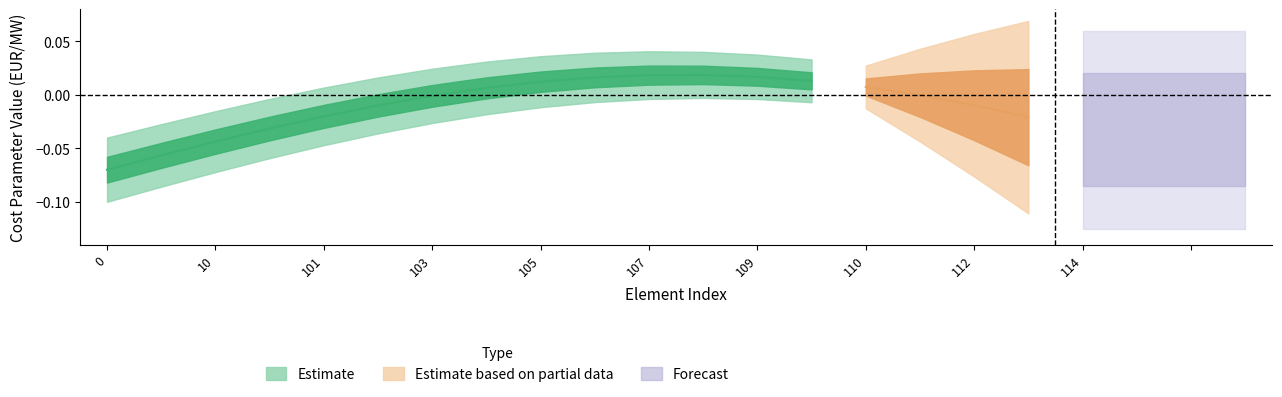

At how many categories does at least one series exceed 0?

20